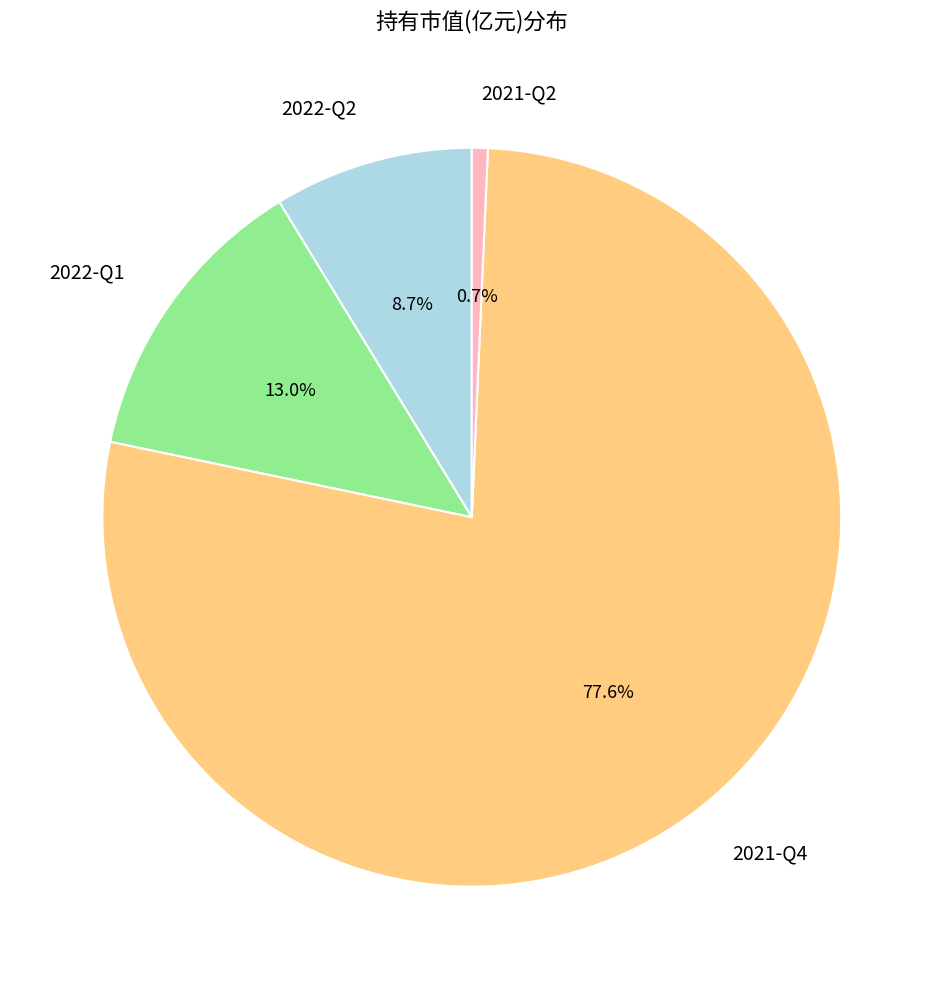

Combined, what portion of the pie is 2021-Q4 and 2021-Q2?

78.3%